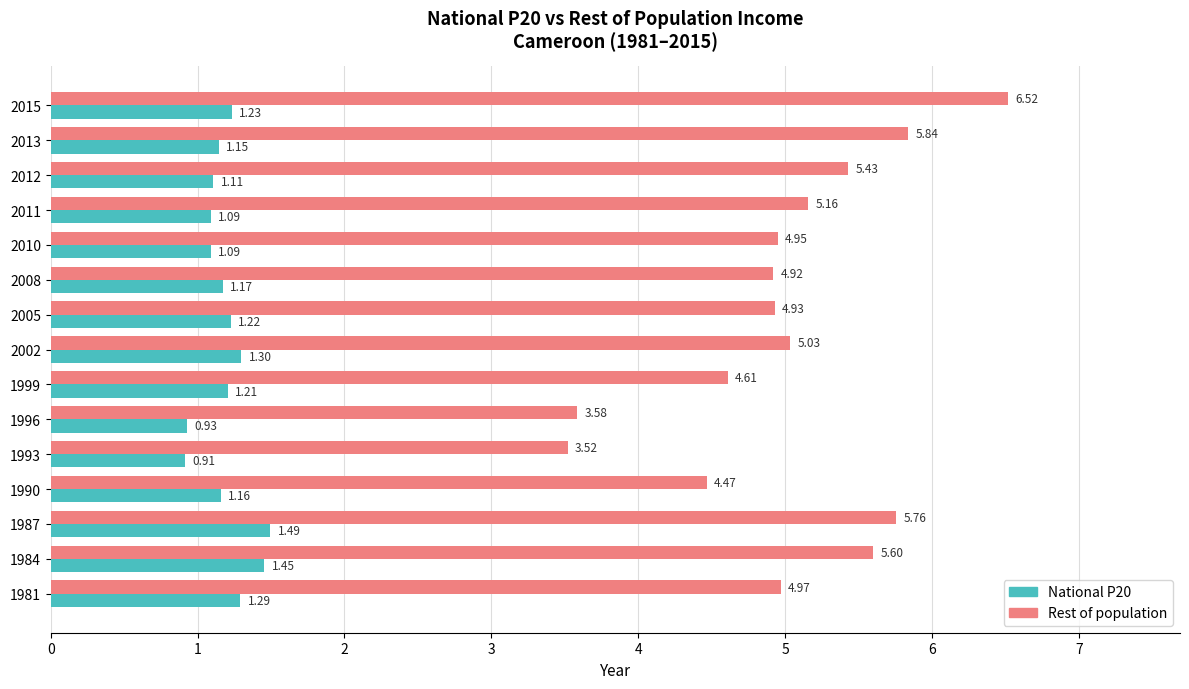

At which category is the sum across all series the highest?

2015